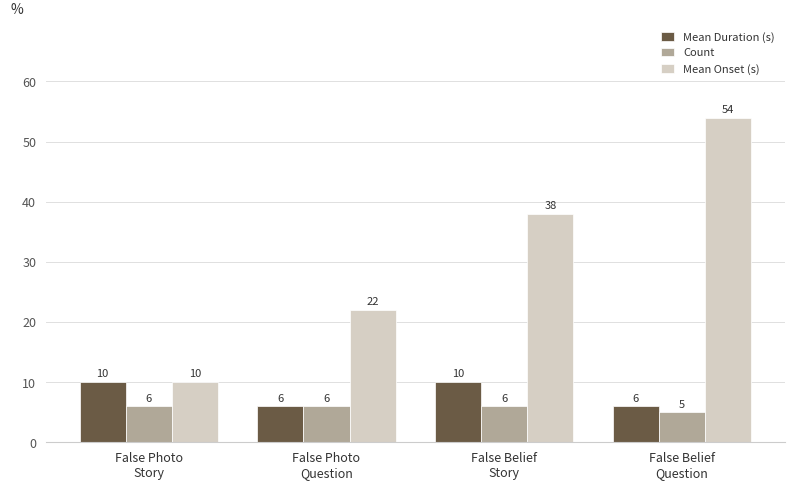

What is the label of the 2nd bar from the right?

False Belief
Story